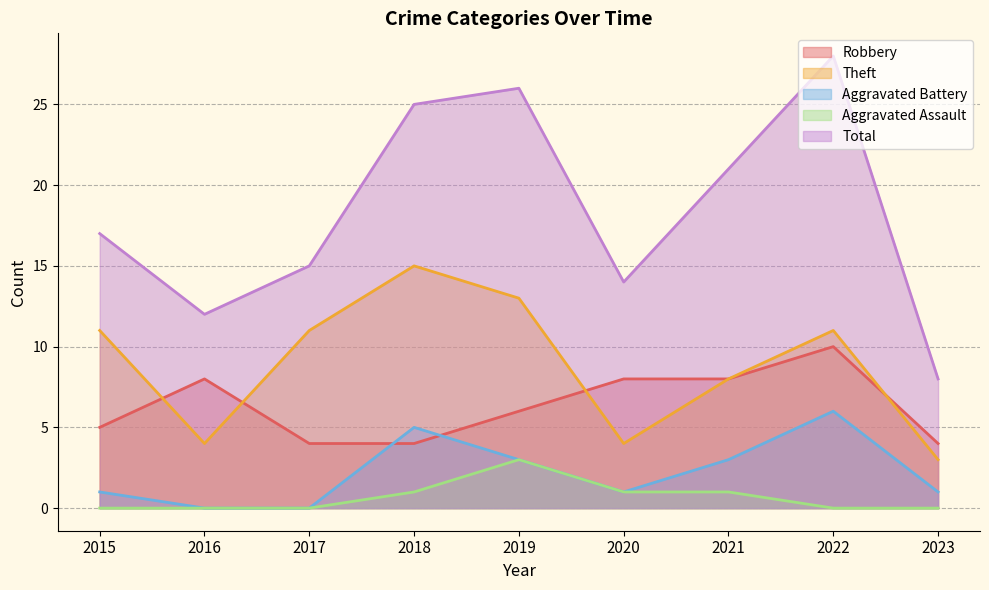

What is the total value across all series at 2022?

55